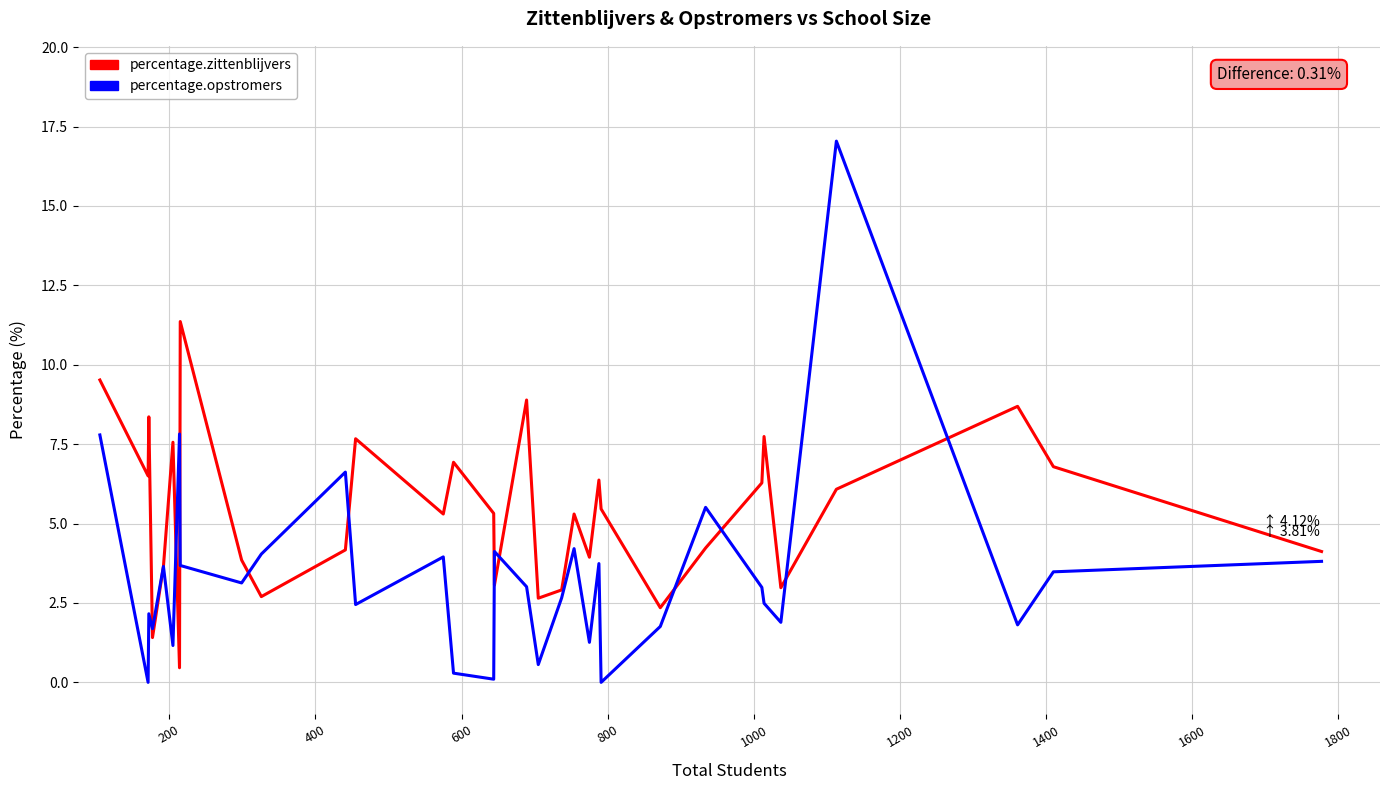

What are all the series names shown in the legend?

percentage.zittenblijvers, percentage.opstromers